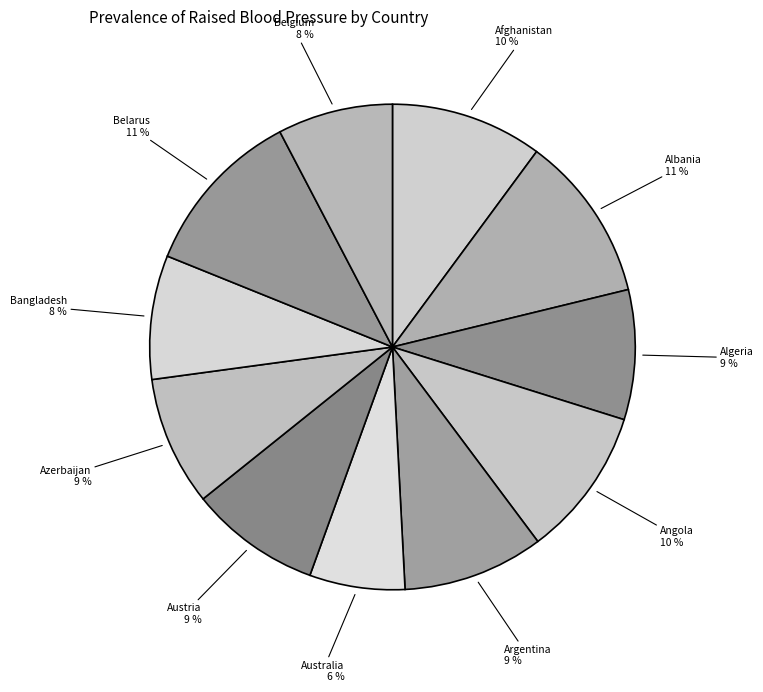

Which category has the smallest portion of the pie?

Australia